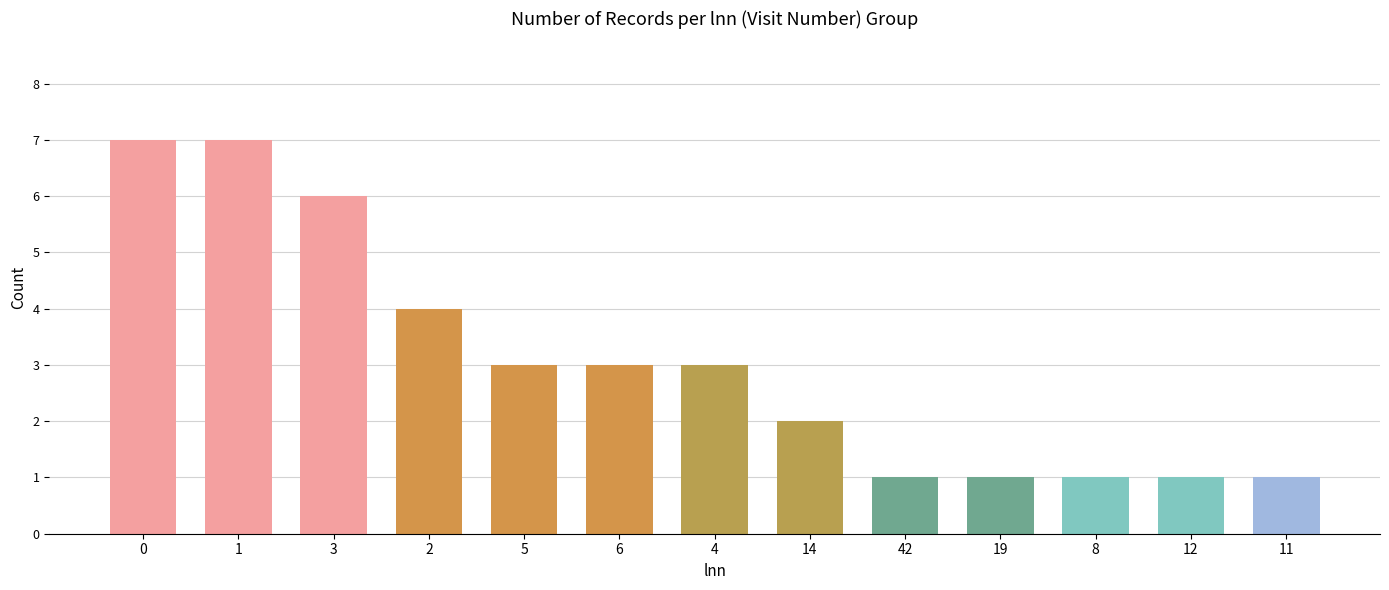

Are the bars grouped side by side (vs. stacked)?

No